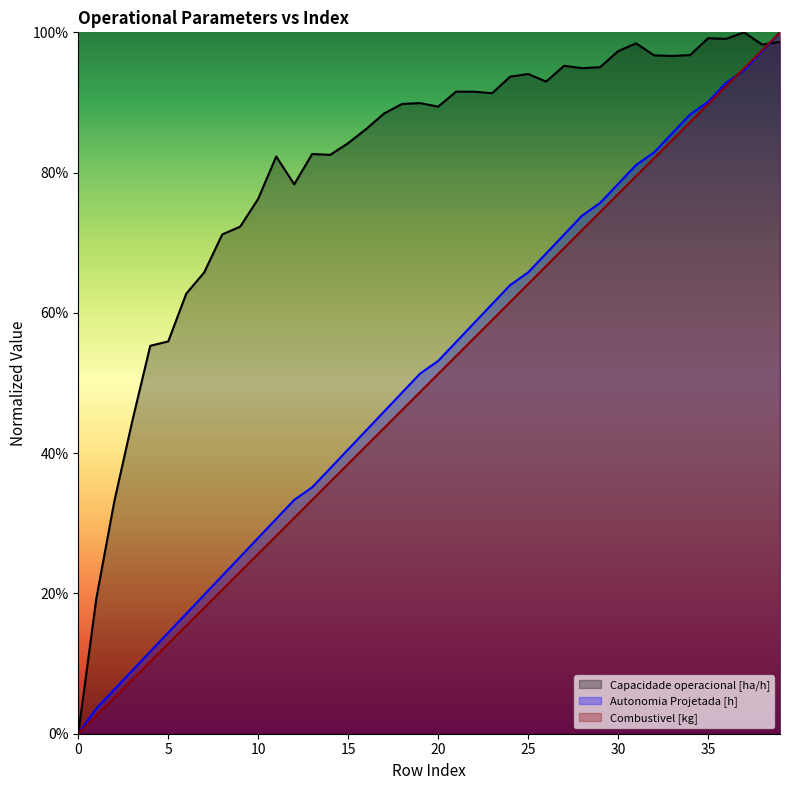

What is the value of the Combustivel [kg] point at the 17th from the left?

0.4